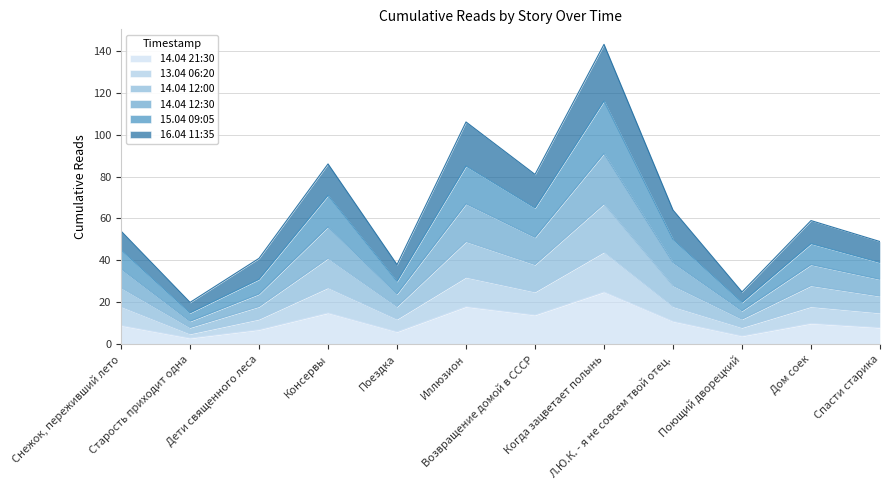

What is the greatest value displayed?

143